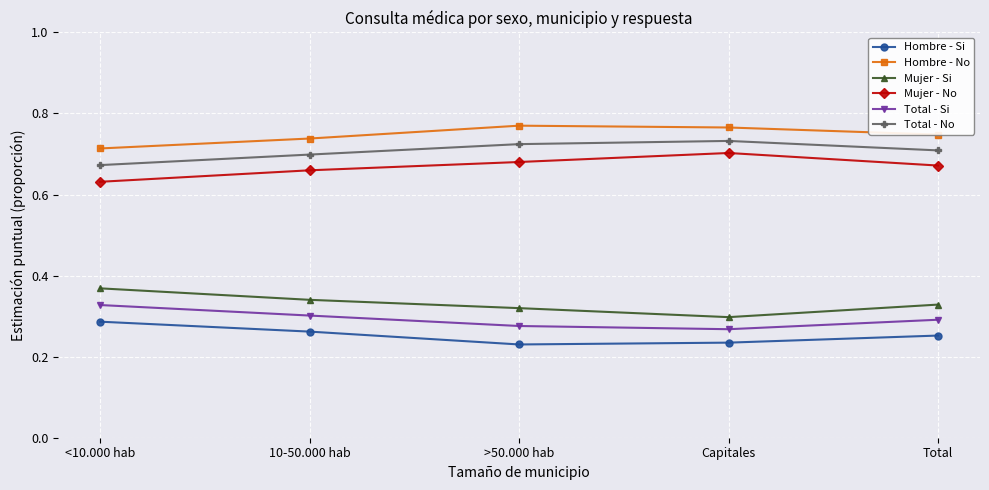

What is the spread (max minus min) of values at Capitales?

0.5